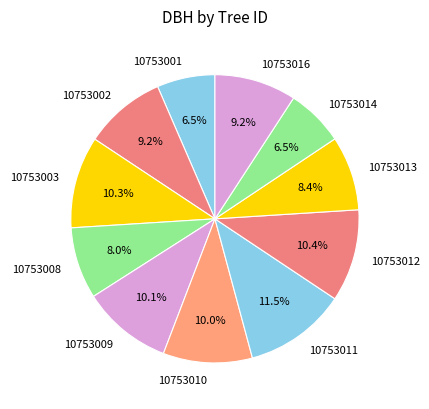

What percentage is the 10753012 slice, to the nearest percent?

10%